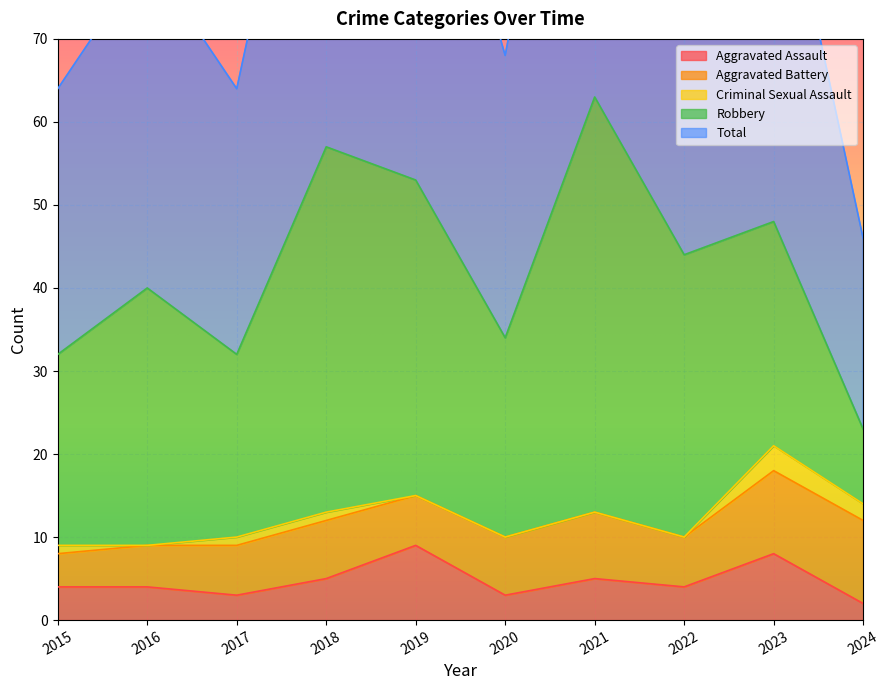

How many values in the Criminal Sexual Assault series exceed 1?

2